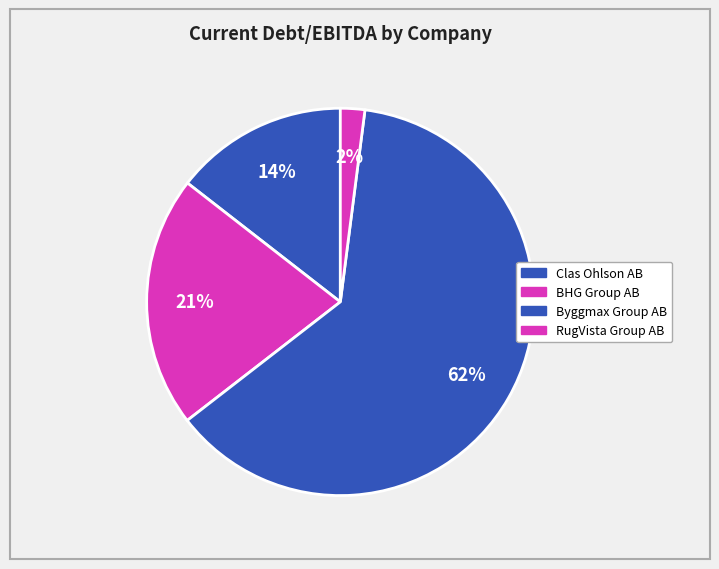

How many slices are in this pie chart?

4